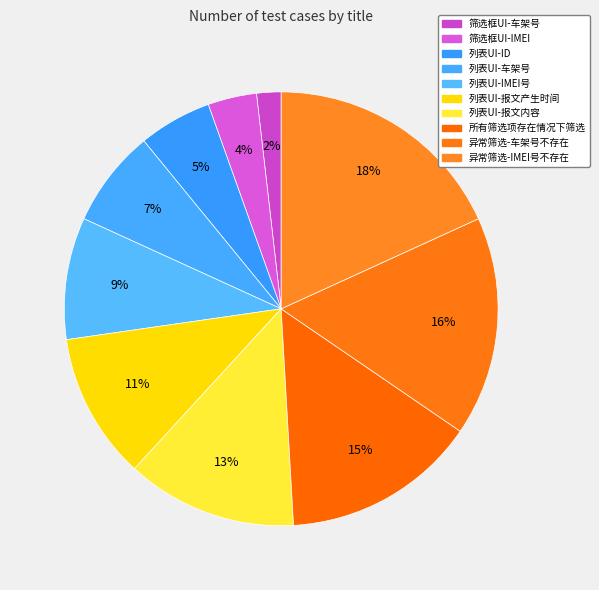

What is the total percentage of 列表UI-ID and 列表UI-车架号?

12.7%